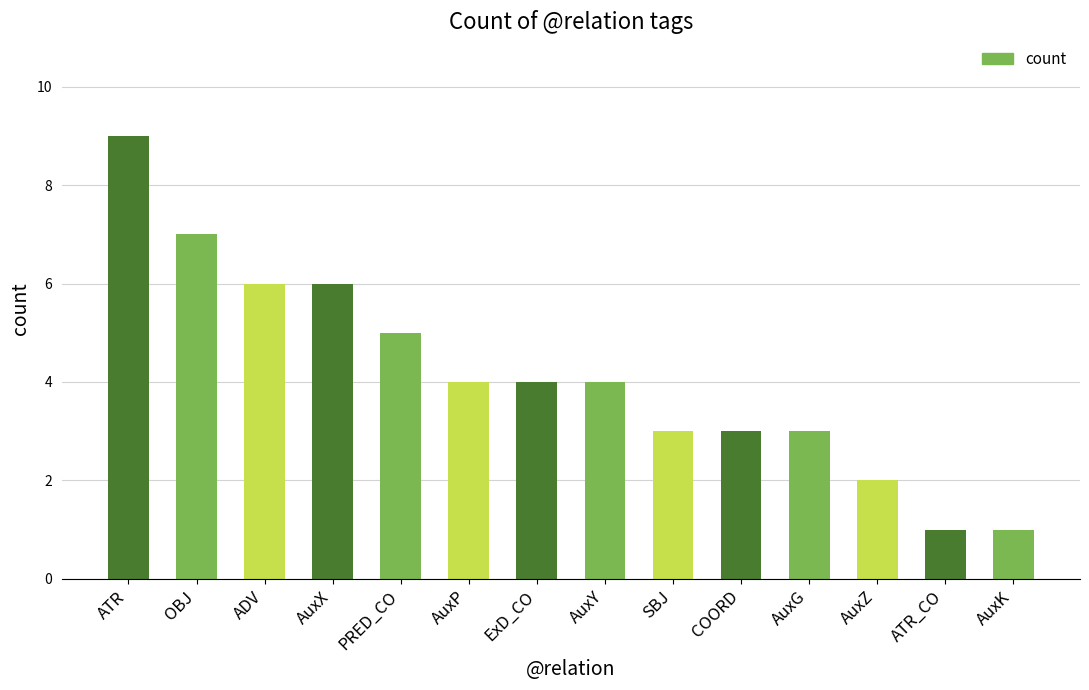

The chart shows a value of 6 at AuxX. True or false?

True